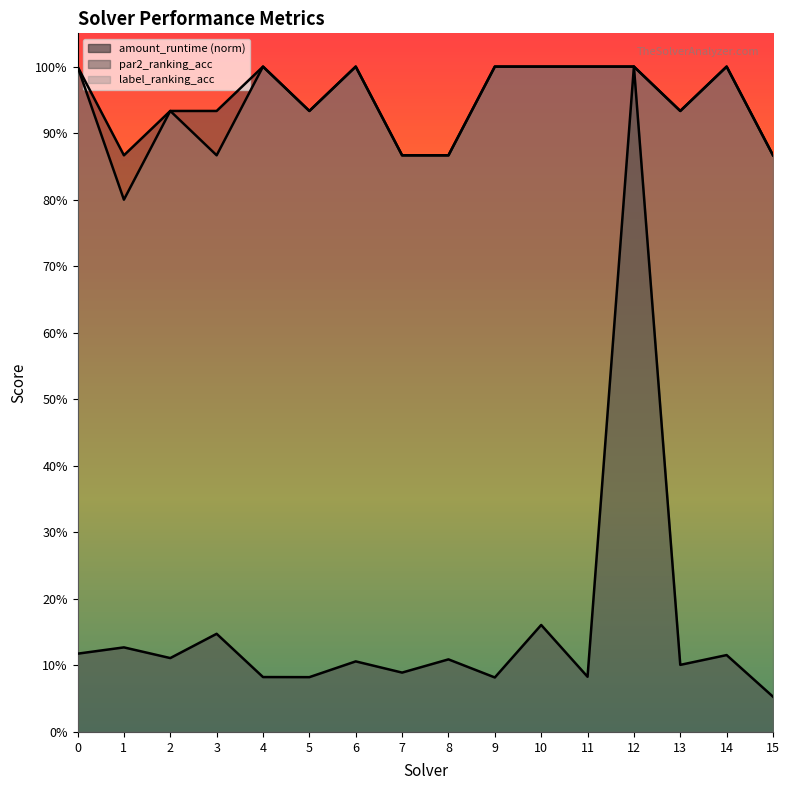

How many values in the par2_ranking_acc series are below 1?

8